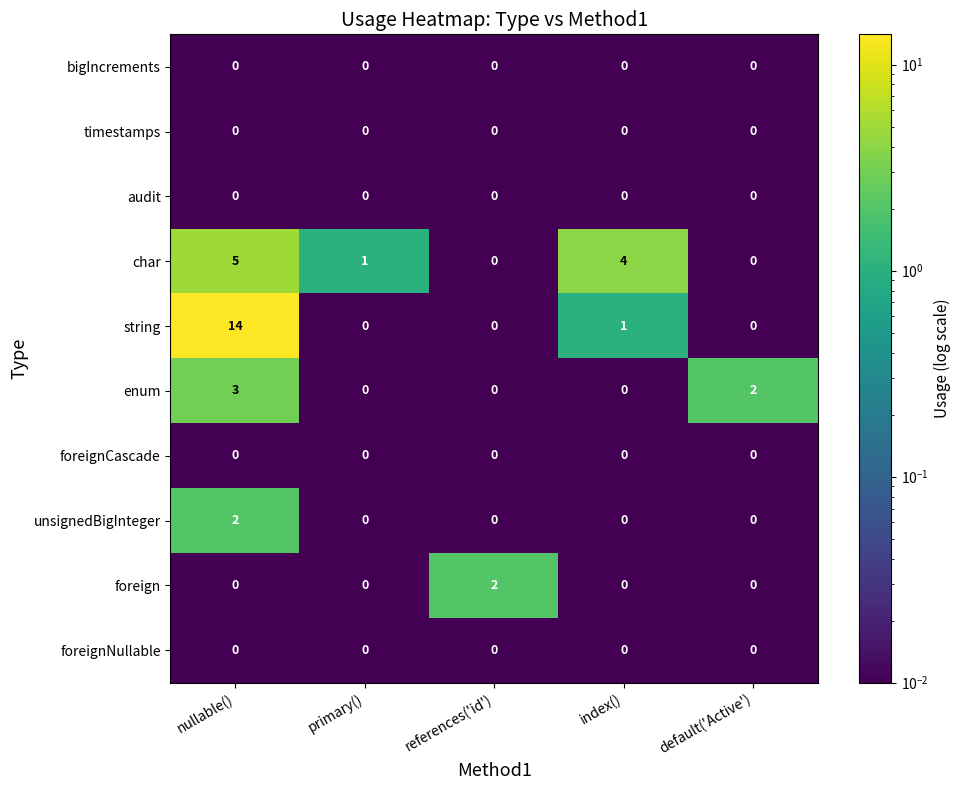

What is the sum of the enum values at primary() and nullable()?

3